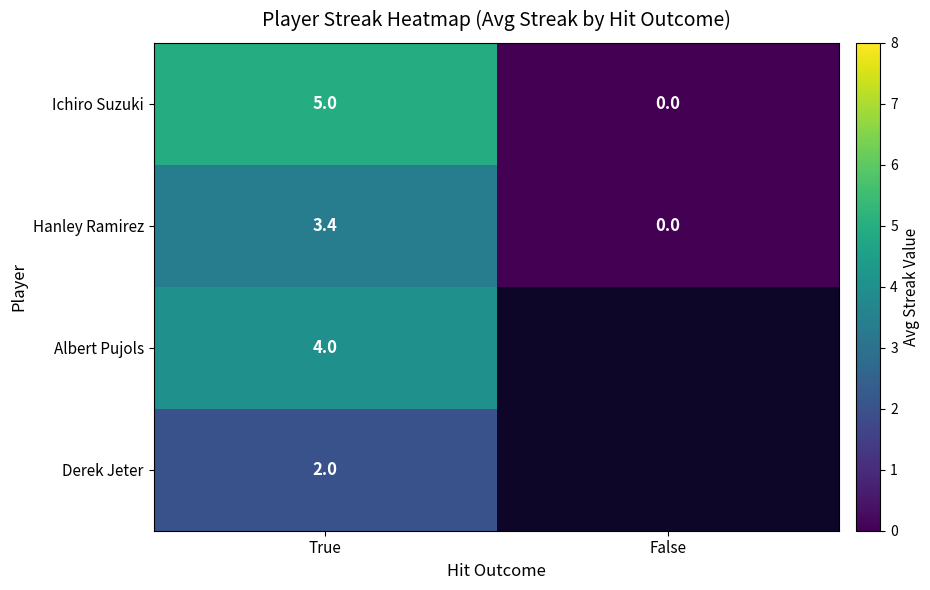

At which label is Hanley Ramirez closest to 1?

False